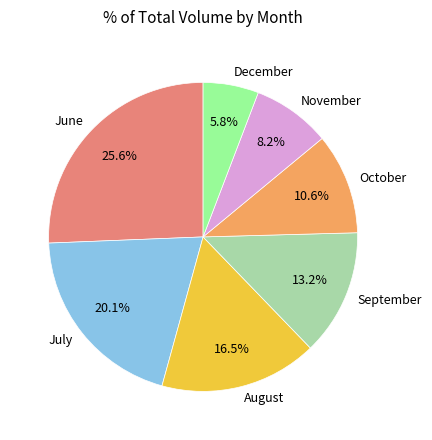

What is the smallest slice in the pie chart?

December